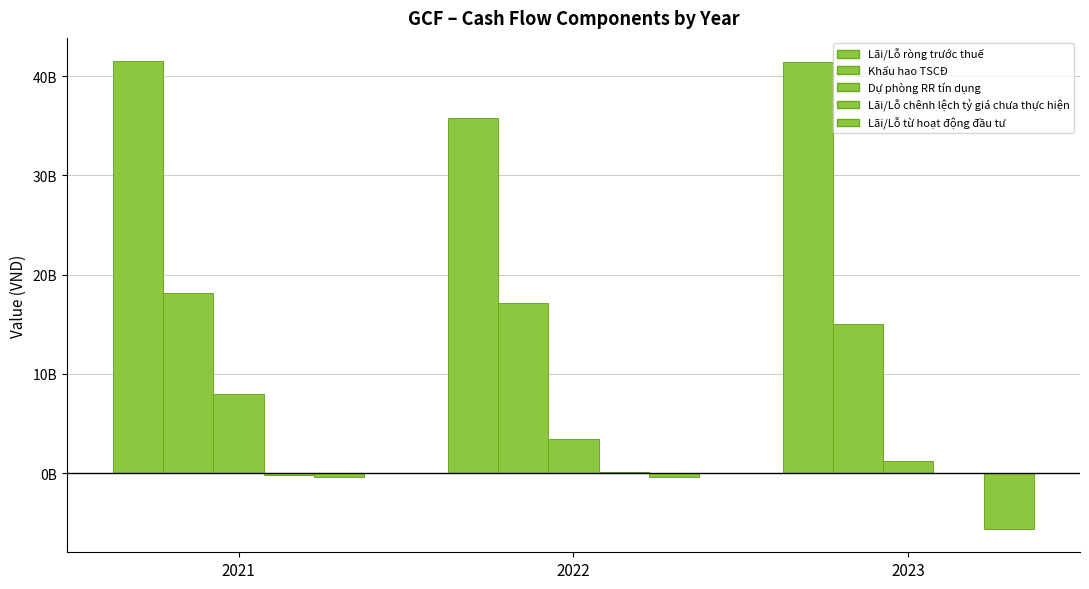

What is the sum of all Lãi/Lỗ từ hoạt động đầu tư values?

-6362244097